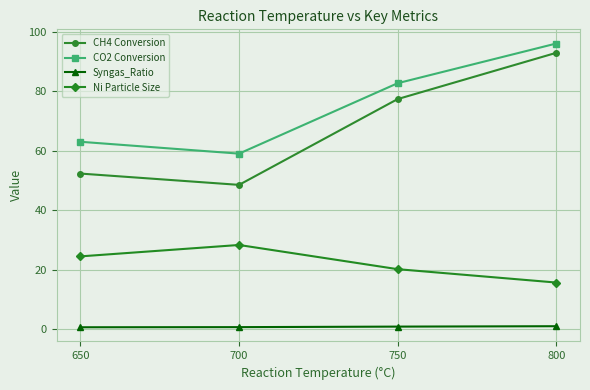

How many lines are shown in the chart?

4